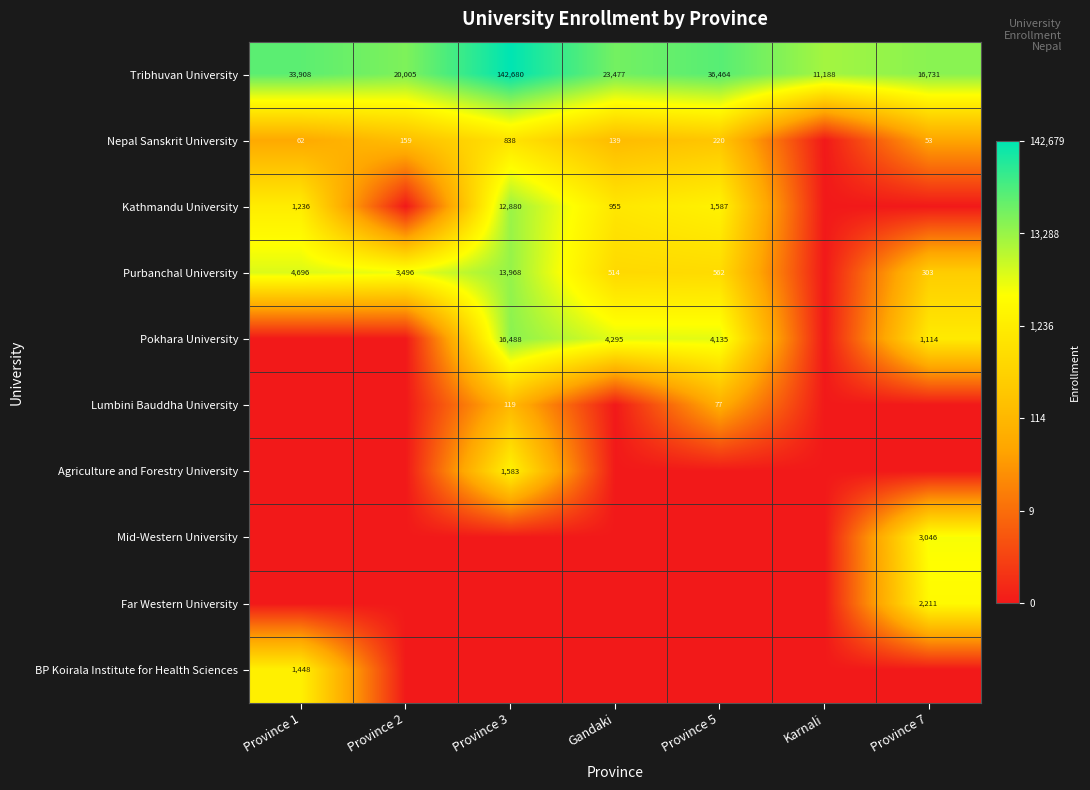

What is the sum of the Purbanchal University values at Province 1 and Gandaki?

5210